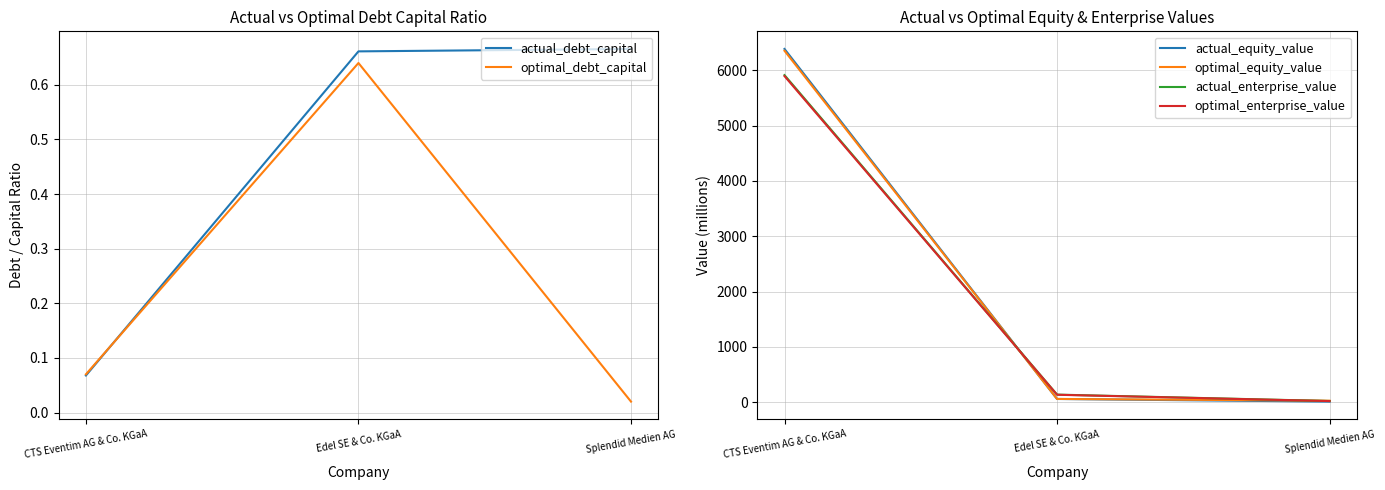

What is the total value across all series at Edel SE & Co. KGaA?

386.2